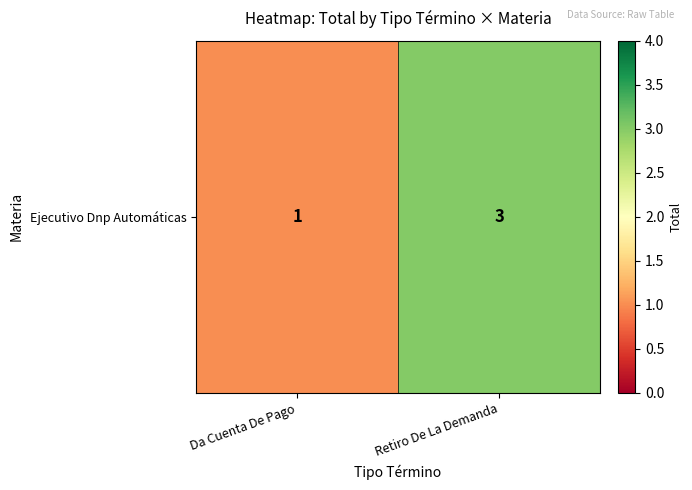

Reading left to right, list all the values displayed in this chart.

Da Cuenta De Pago=1	Retiro De La Demanda=3